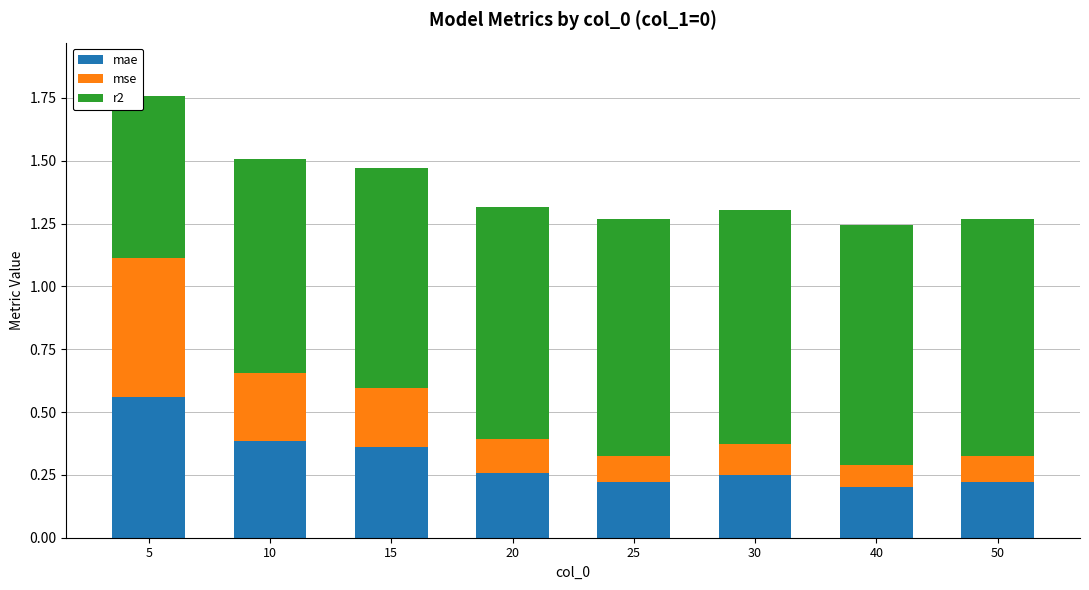

Which category has the highest value in the mae series?

5